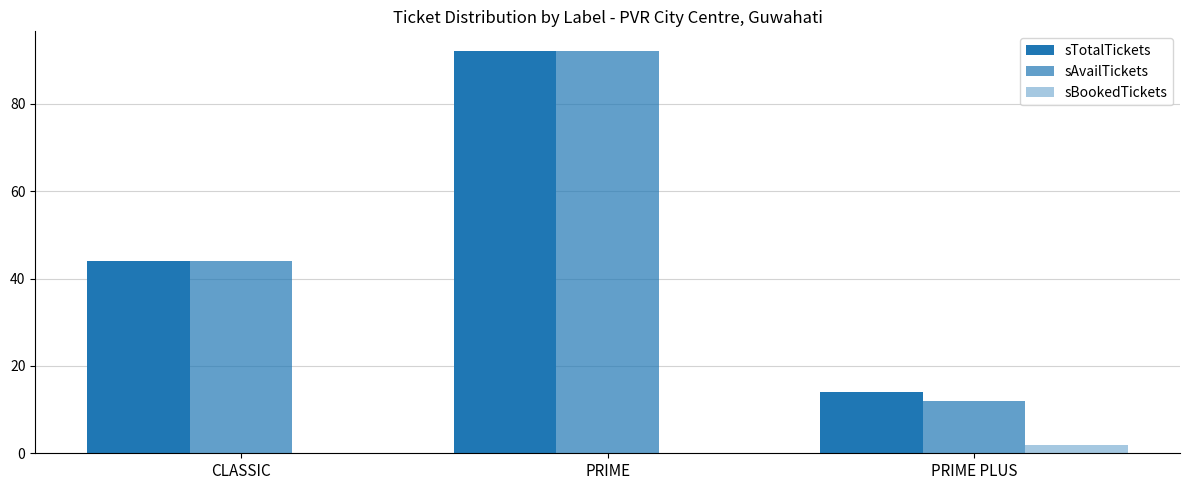

At which label does sAvailTickets first exceed 44?

PRIME